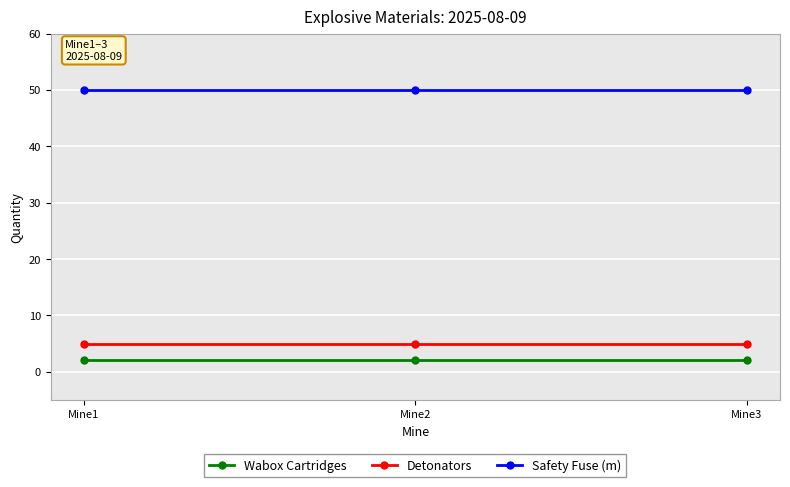

What is the spread (max minus min) of values at Mine1?

48